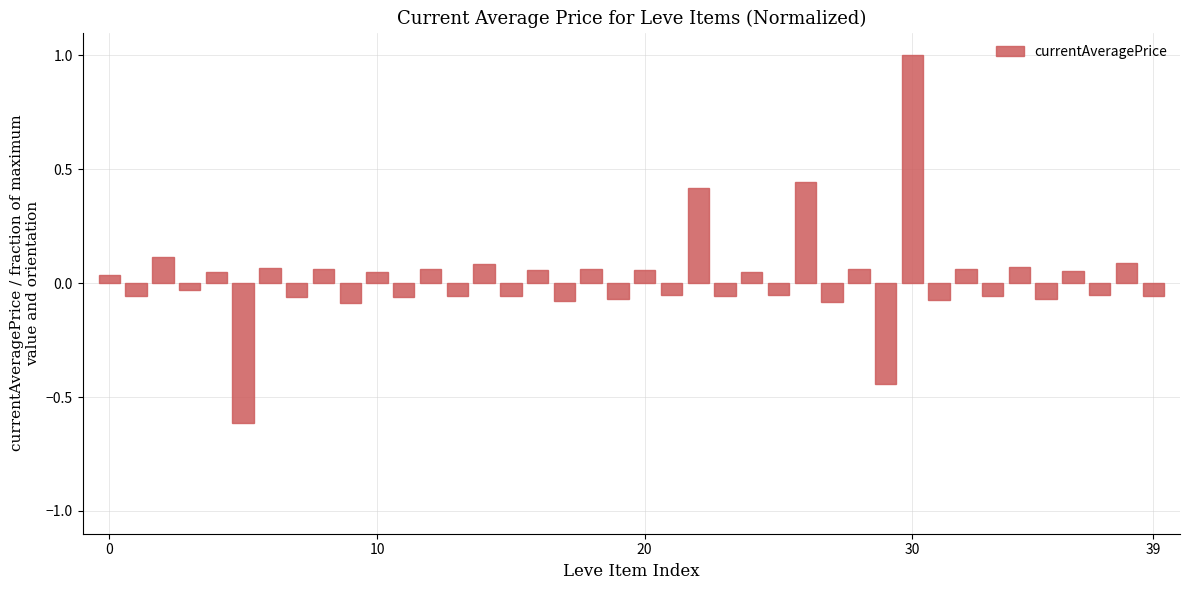

What is the difference between the maximum and second lowest values?

1.4